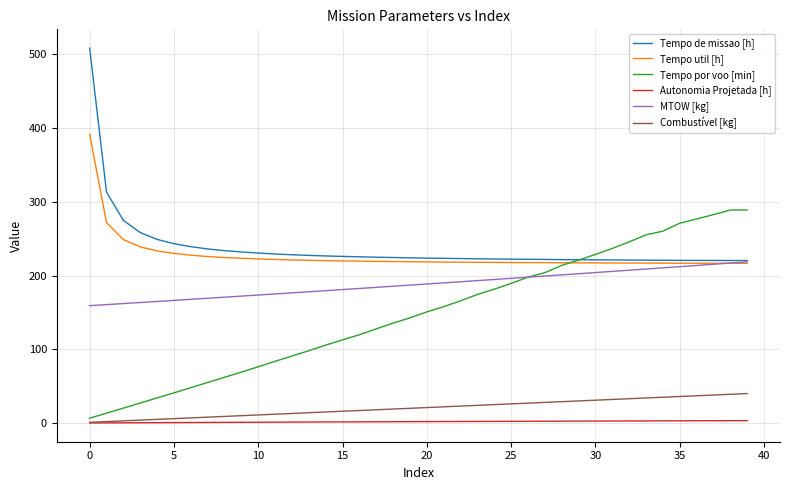

Rank the series by their maximum value, from highest to lowest.

Tempo de missao [h], Tempo util [h], Tempo por voo [min], MTOW [kg], Combustível [kg], Autonomia Projetada [h]